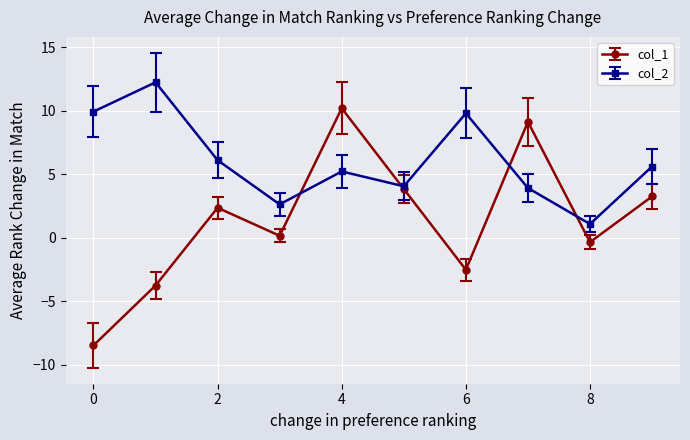

List the series in order of their overall mean, lowest first.

col_1, col_2